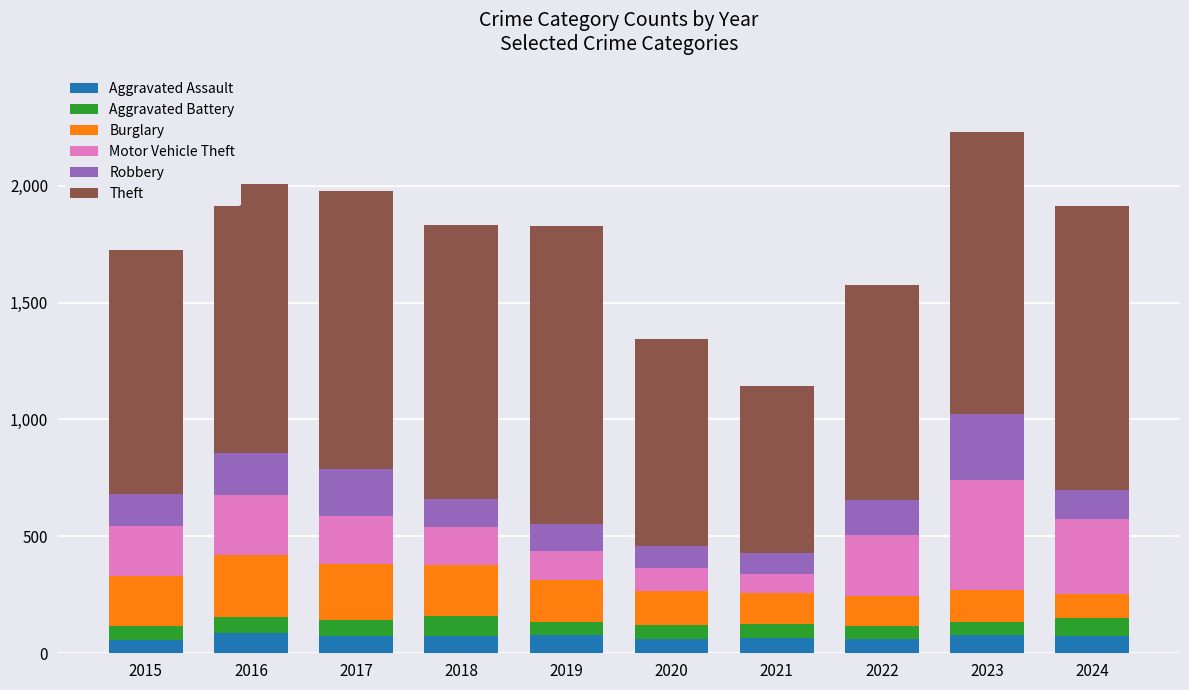

Count the number of data series in this chart.

6